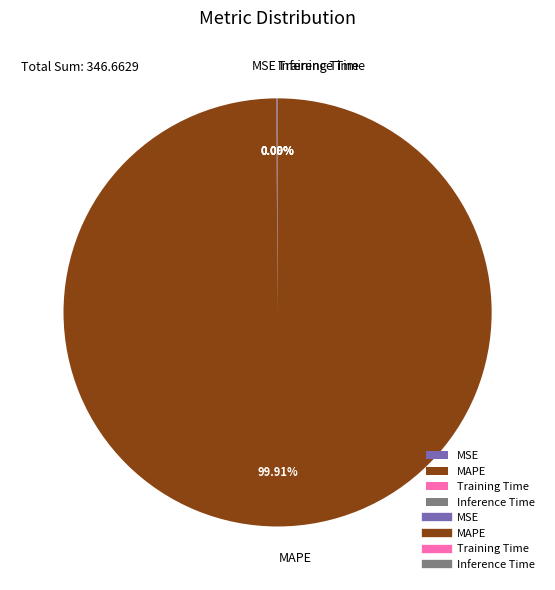

Which category has the biggest portion of the pie?

MAPE